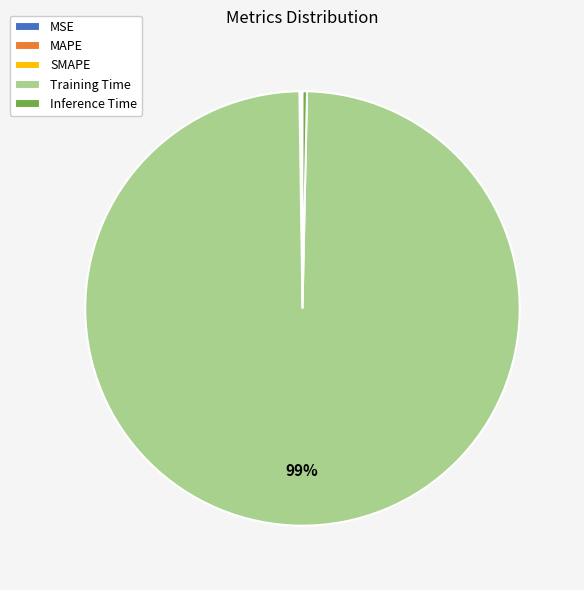

True or false: Training Time accounts for 89% of the total.

False